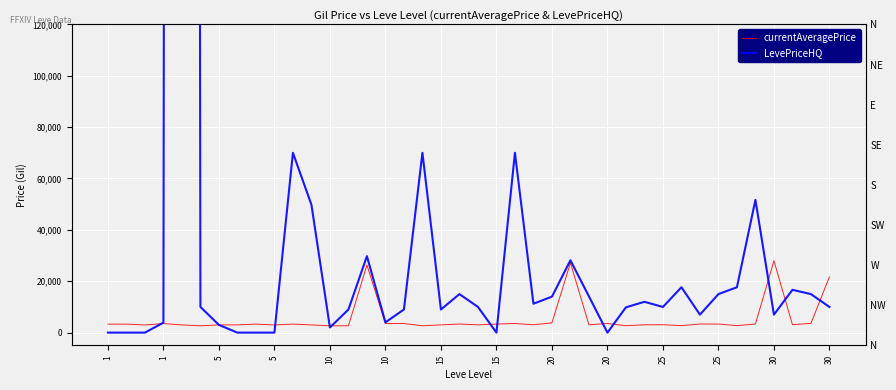

Reading right to left, list all the values displayed in this chart.

currentAveragePrice: 21725	3601	3106	27990	3351	2734	3341	3349	2734	3066	3052	2700	3568	3053	27174	3800	3064	3561	3325	3041	3341	3023	2666	3543	3539	26304	2670	2658	3008	3316	3001	3313	3015	2999	2661	3000	3515	2996	3309	3307
LevePriceHQ: 9990	15000	16666	7000	51686	17666	15000	7000	17666	9998	12000	9850	0	14124	28154	14000	11250	70010	0	10015	15000	9000	70006	9000	4005	29774	9000	2000	49800	70007	0	0	0	3000	10005	5000983	3900	0	0	0